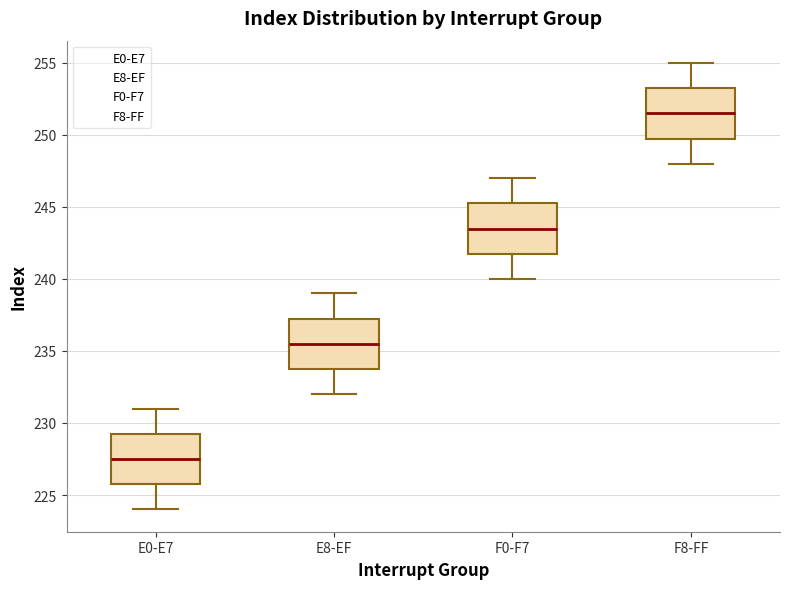

Which box has the highest median line?

F8-FF